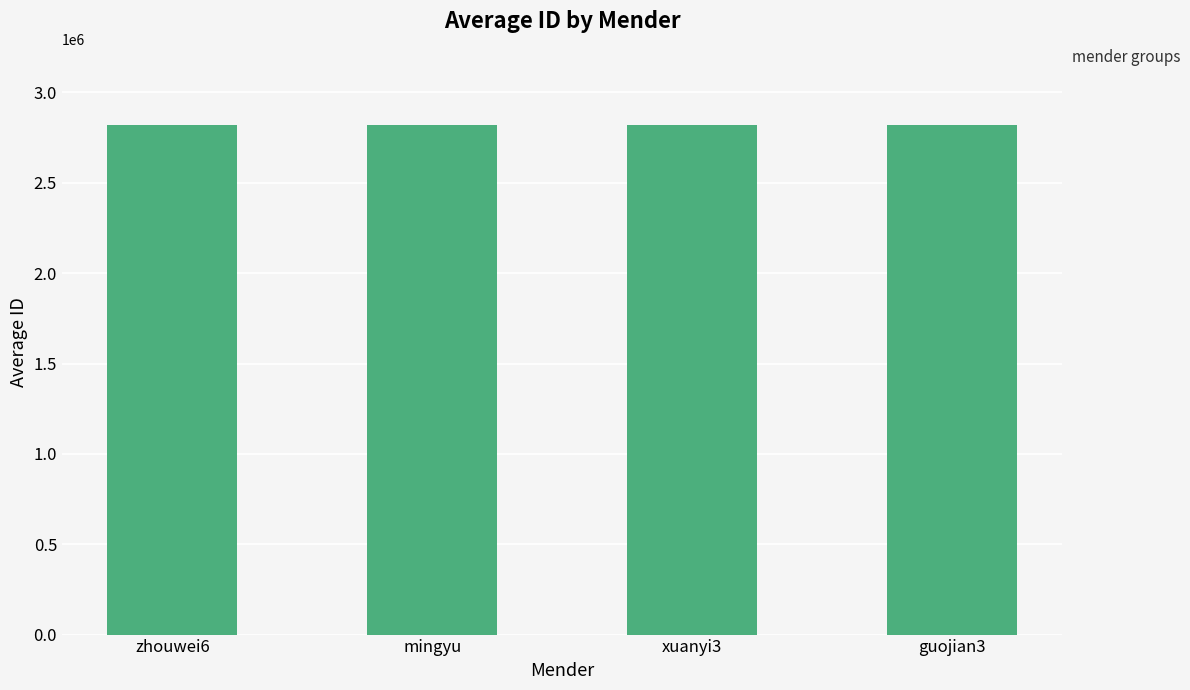

What is the sum of the values at zhouwei6 and xuanyi3?

5637322.3